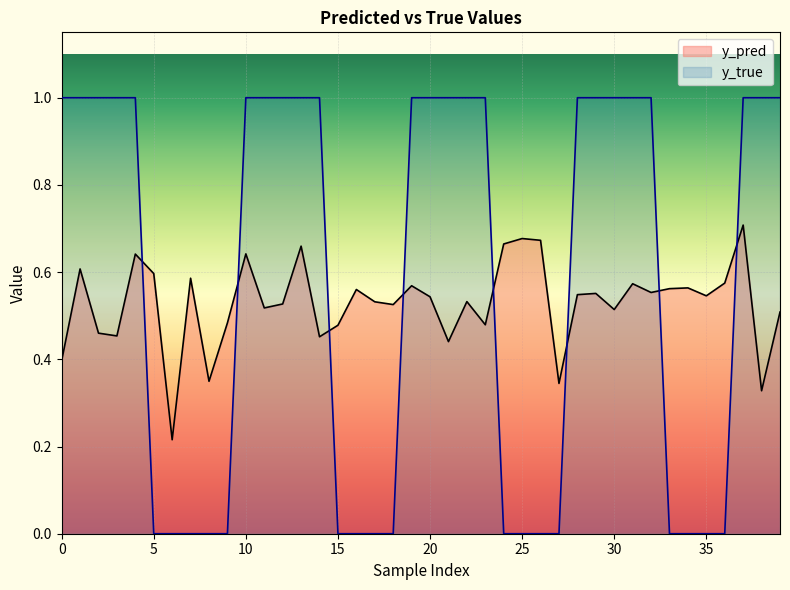

Reading right to left, extract all data points from this chart.

y_pred: 39=0.5	38=0.3	37=0.7	36=0.6	35=0.5	34=0.6	33=0.6	32=0.6	31=0.6	30=0.5	29=0.6	28=0.5	27=0.3	26=0.7	25=0.7	24=0.7	23=0.5	22=0.5	21=0.4	20=0.5	19=0.6	18=0.5	17=0.5	16=0.6	15=0.5	14=0.5	13=0.7	12=0.5	11=0.5	10=0.6	9=0.5	8=0.3	7=0.6	6=0.2	5=0.6	4=0.6	3=0.5	2=0.5	1=0.6	0=0.4
y_true: 39=1.0	38=1.0	37=1.0	36=0.0	35=0.0	34=0.0	33=0.0	32=1.0	31=1.0	30=1.0	29=1.0	28=1.0	27=0.0	26=0.0	25=0.0	24=0.0	23=1.0	22=1.0	21=1.0	20=1.0	19=1.0	18=0.0	17=0.0	16=0.0	15=0.0	14=1.0	13=1.0	12=1.0	11=1.0	10=1.0	9=0.0	8=0.0	7=0.0	6=0.0	5=0.0	4=1.0	3=1.0	2=1.0	1=1.0	0=1.0